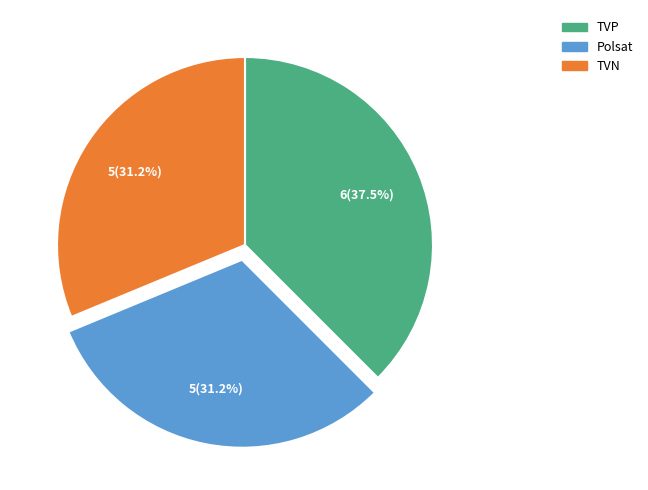

To the nearest percent, what is the difference between the largest and smallest slice percentages?

6%